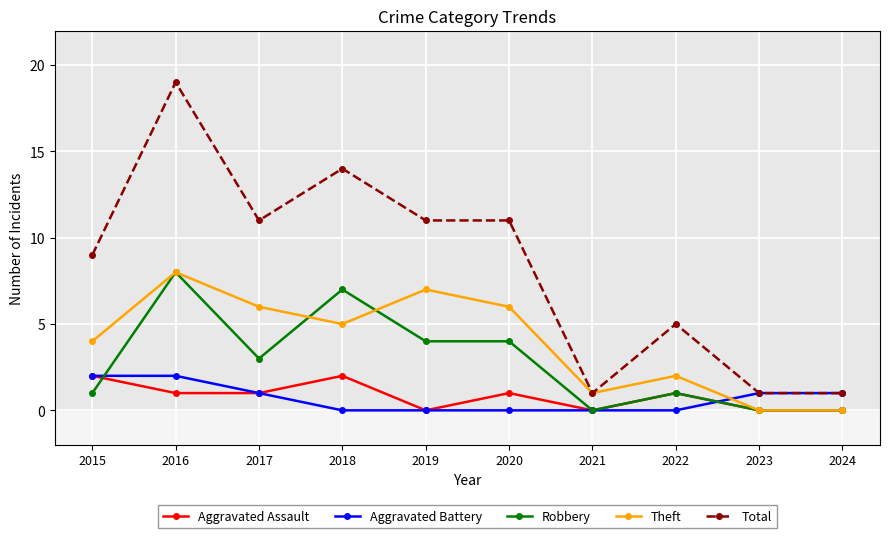

True or false: Robbery and Total intersect in this chart.

False